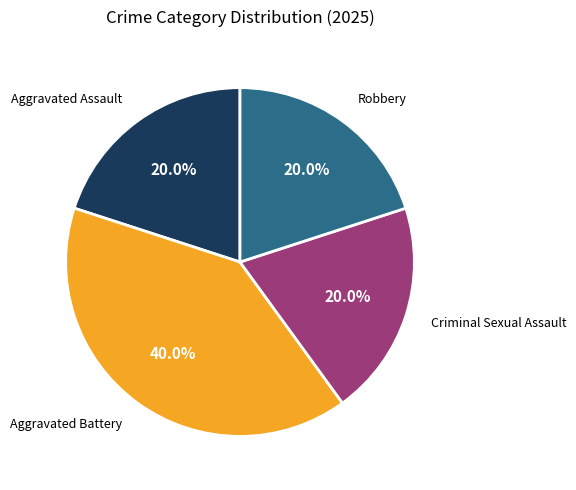

Does any single category account for the majority?

No